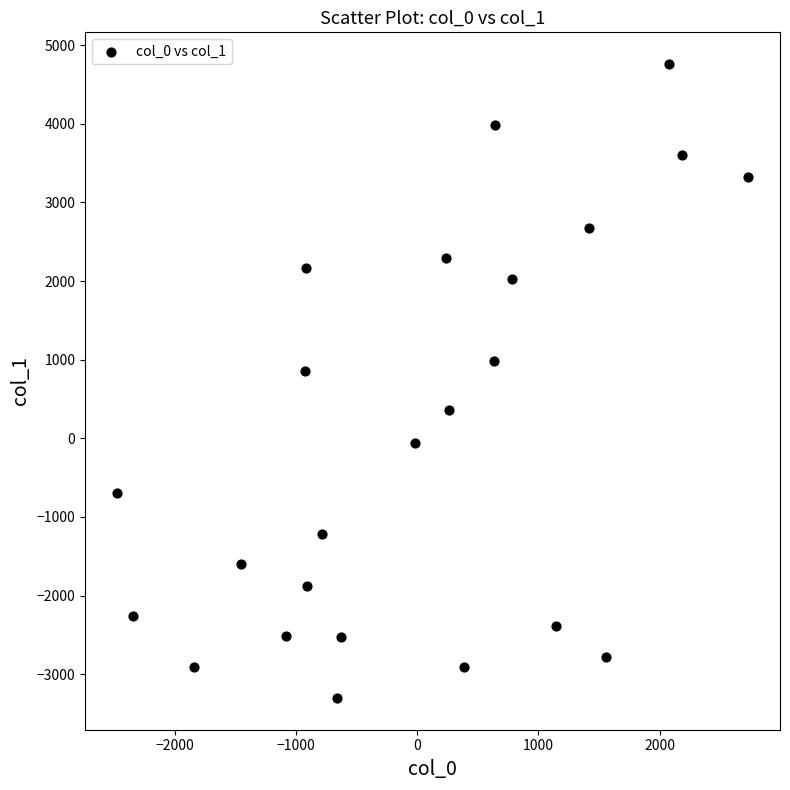

What Y value in the scatter plot is closest to 728?

857.8